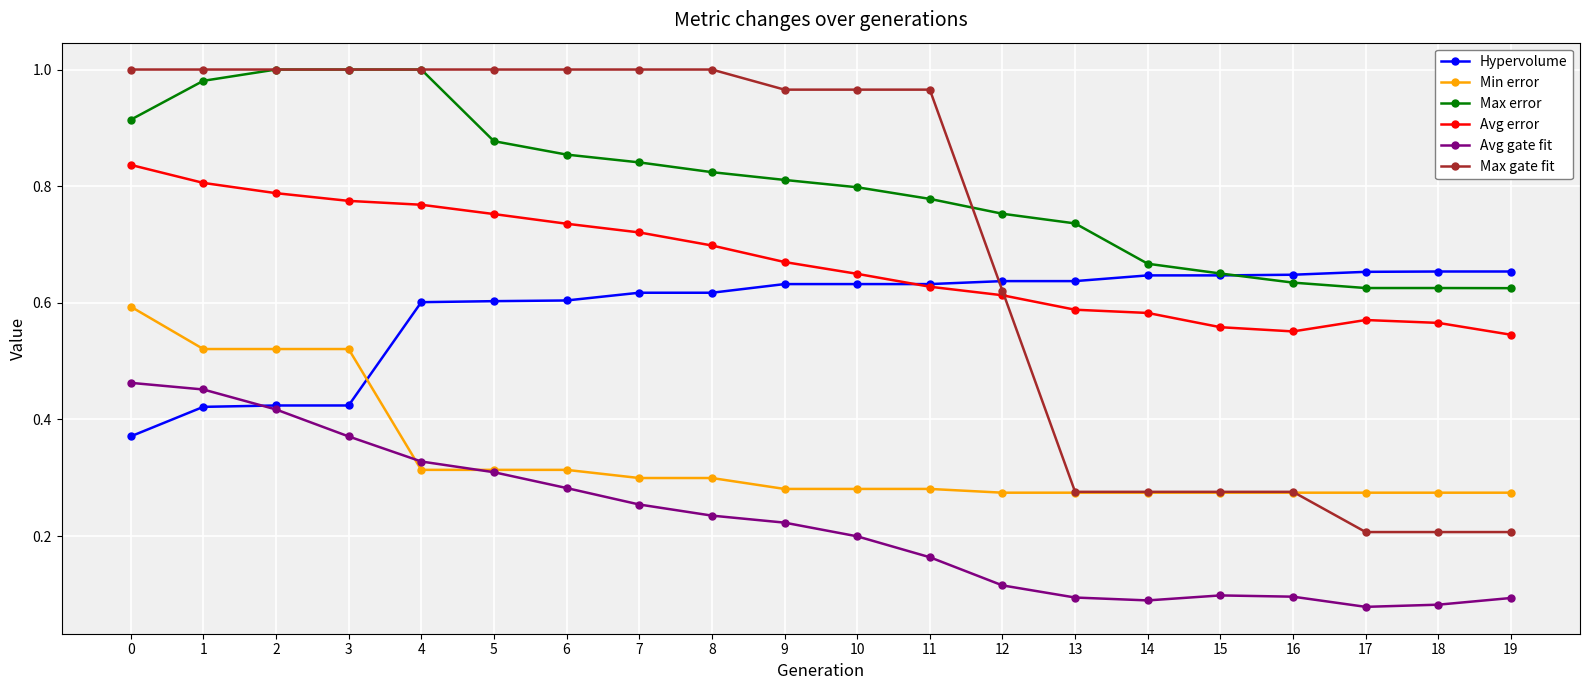

What is the total value across all series at 18?

2.4